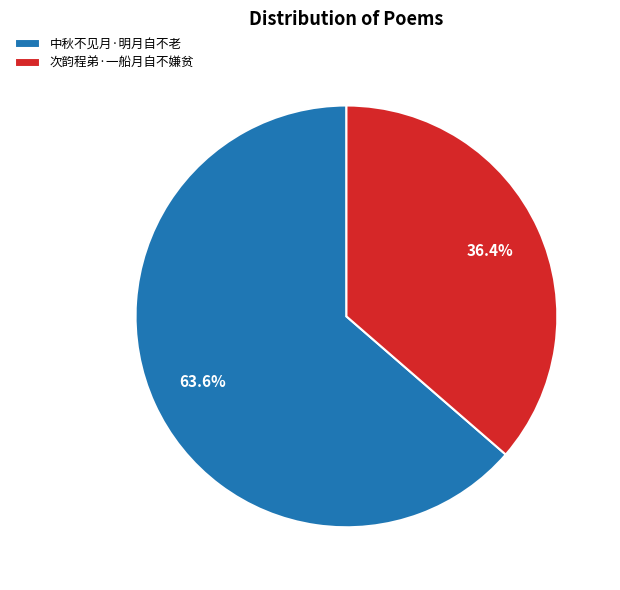

To the nearest percent, what percentage of the pie is 中秋不见月·明月自不老?

64%